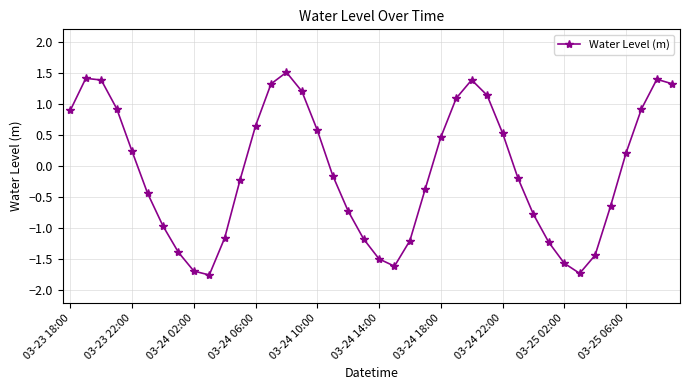

What is the sum of all values?

-3.3